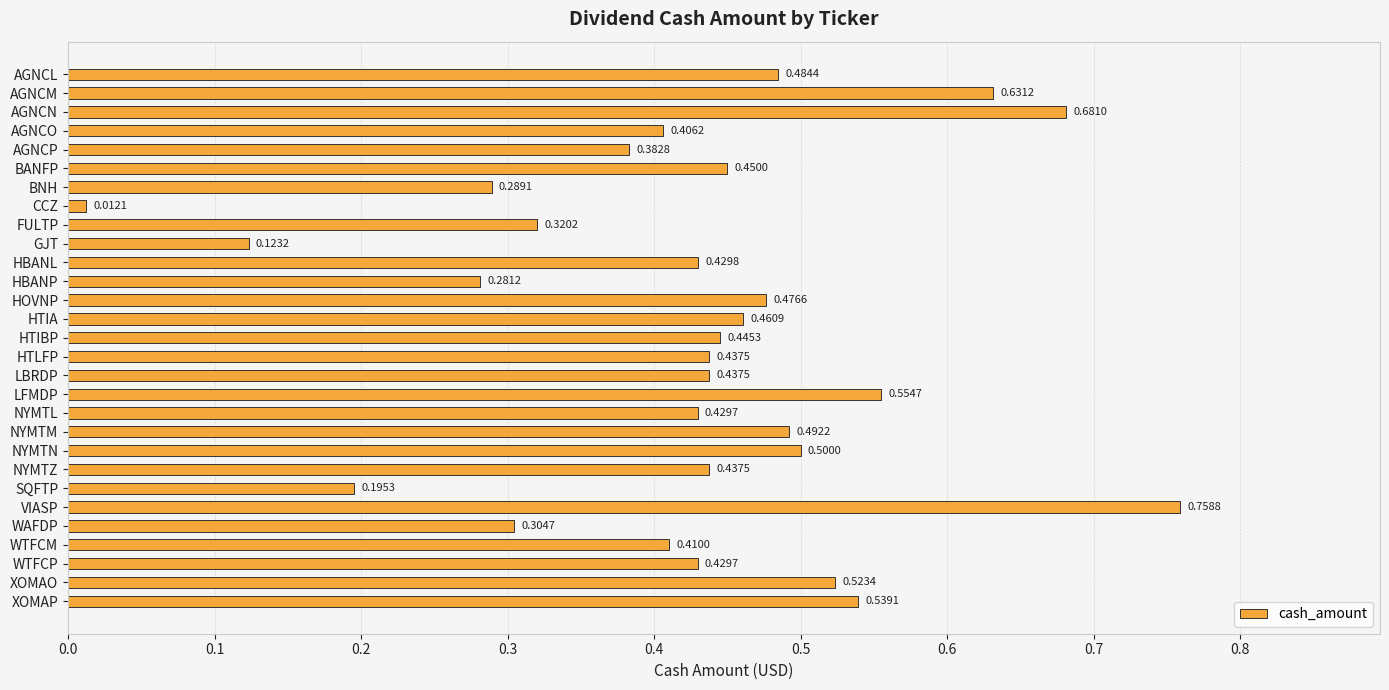

How many bars are there in total?

29